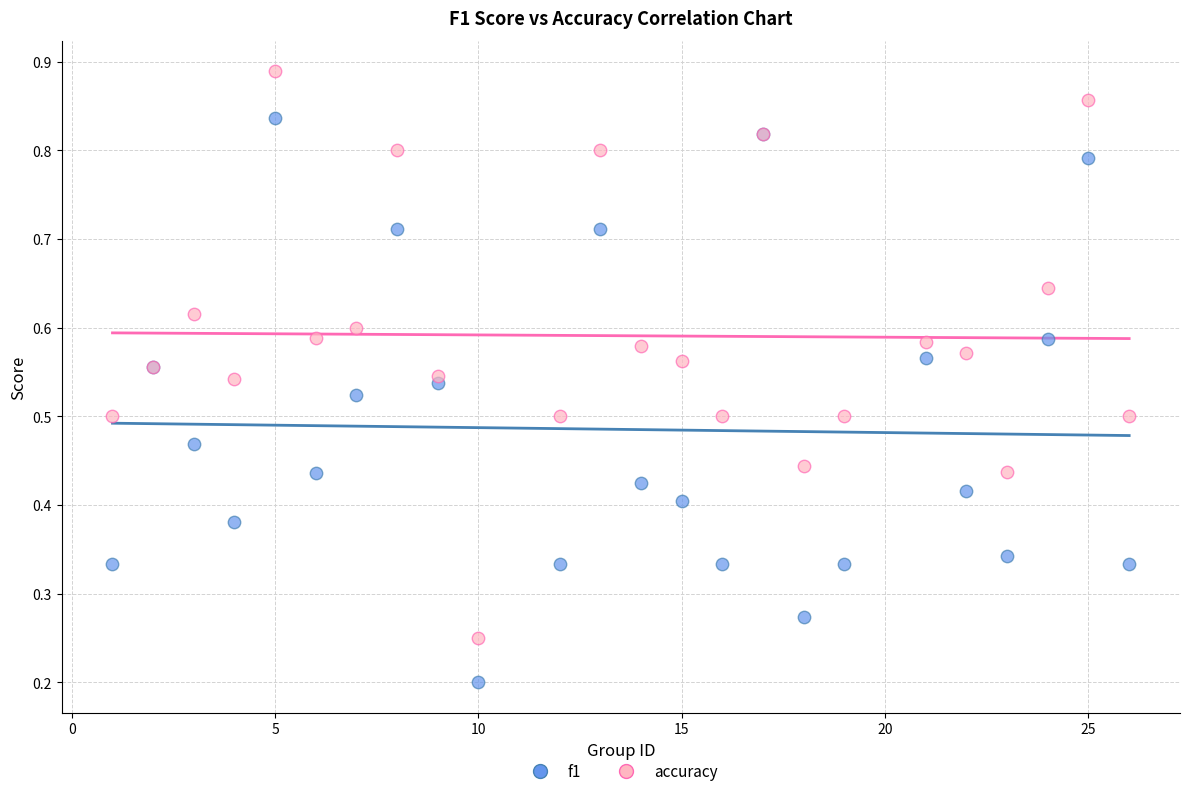

What is the X range (max minus min) for the scatter plot?

25.0